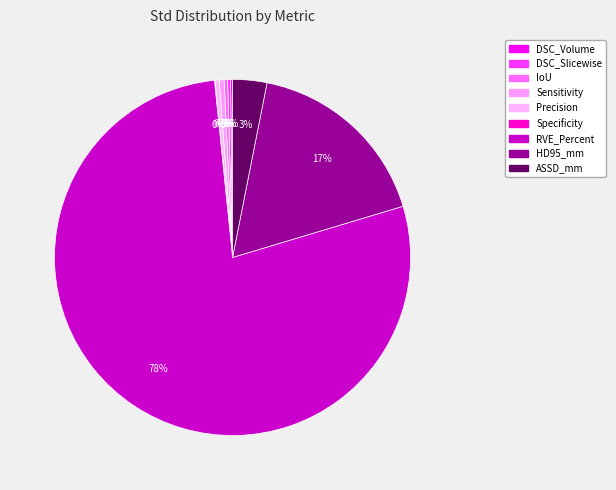

Rank the categories by value from lowest to highest.

Specificity, DSC_Volume, DSC_Slicewise, IoU, Precision, Sensitivity, ASSD_mm, HD95_mm, RVE_Percent